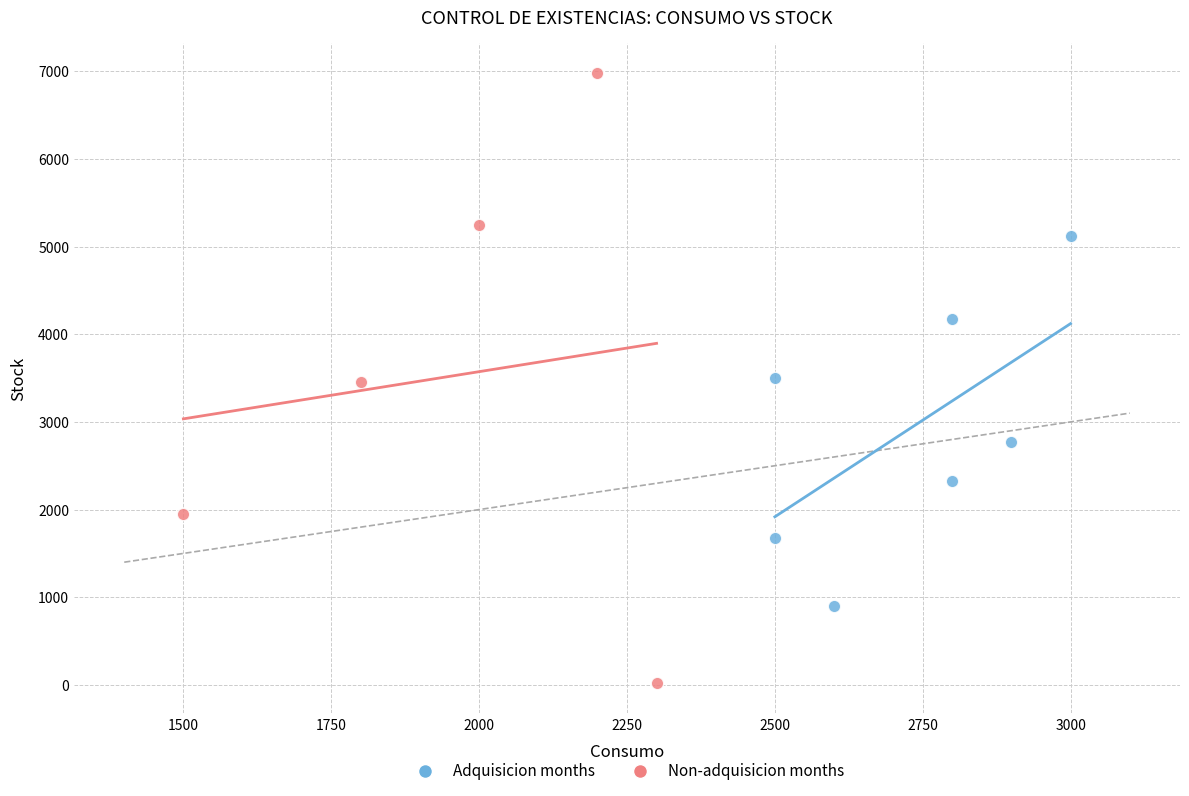

Which series reaches the minimum Y coordinate?

Non-adquisicion months